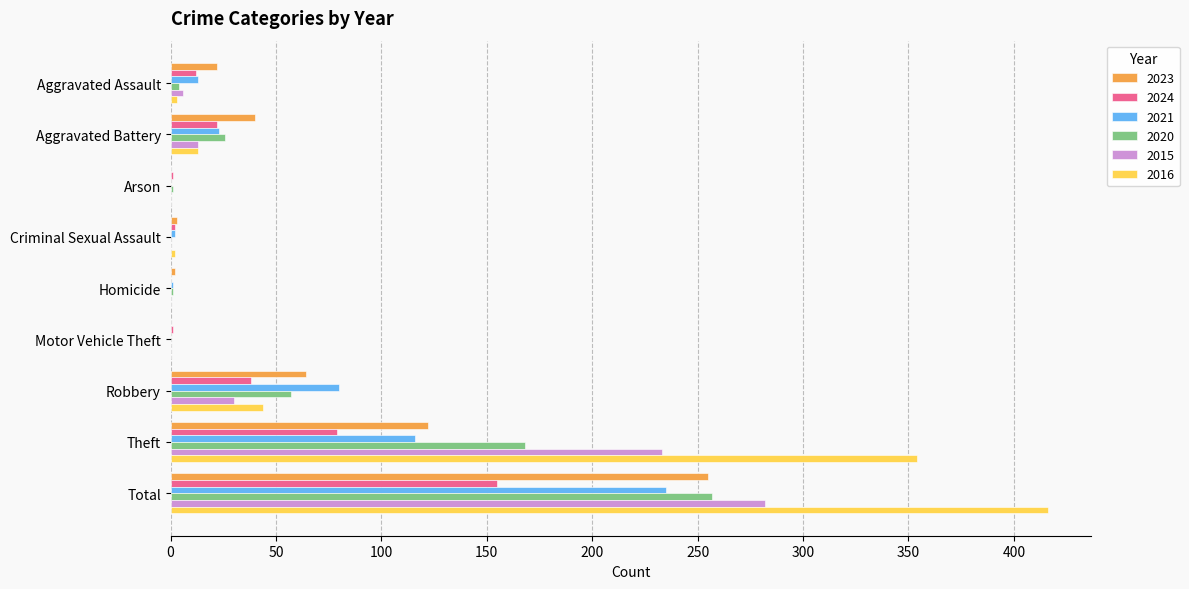

What are all the series names shown in the legend?

2023, 2024, 2021, 2020, 2015, 2016